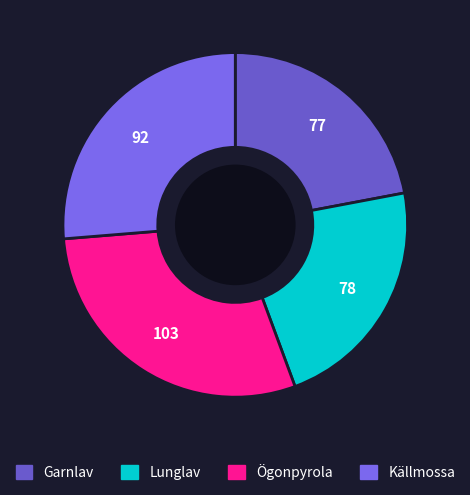

What percentage is NOT represented by Ögonpyrola?

70.7%